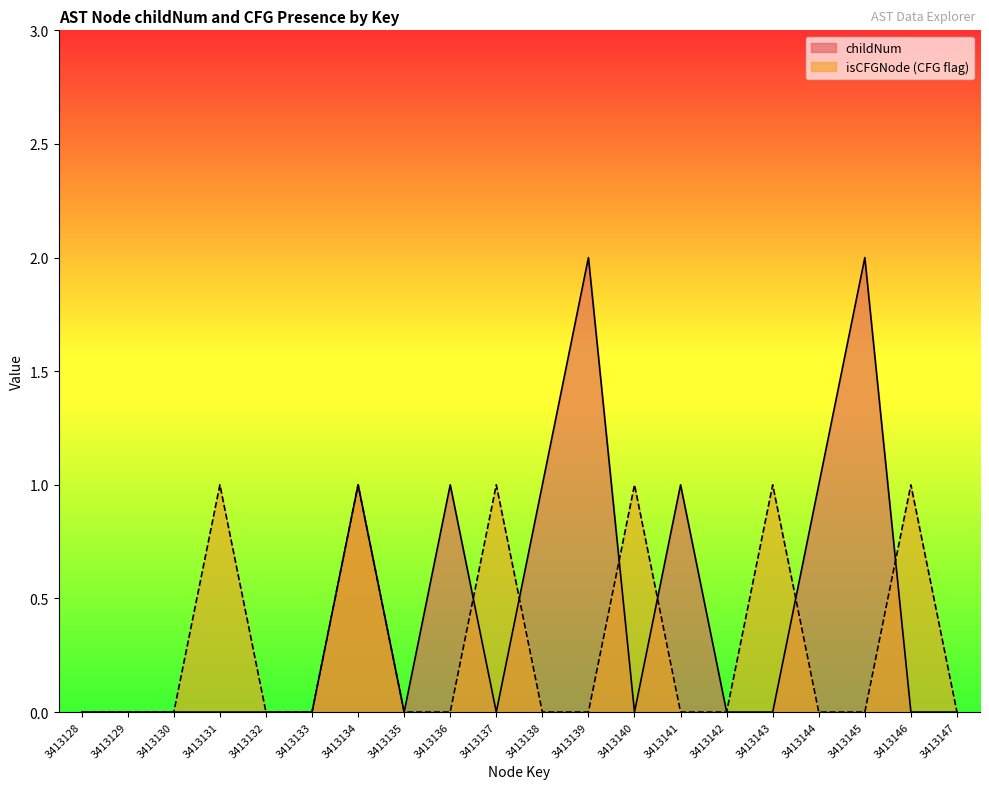

Between 3413128 and 3413137, which is larger?

3413128